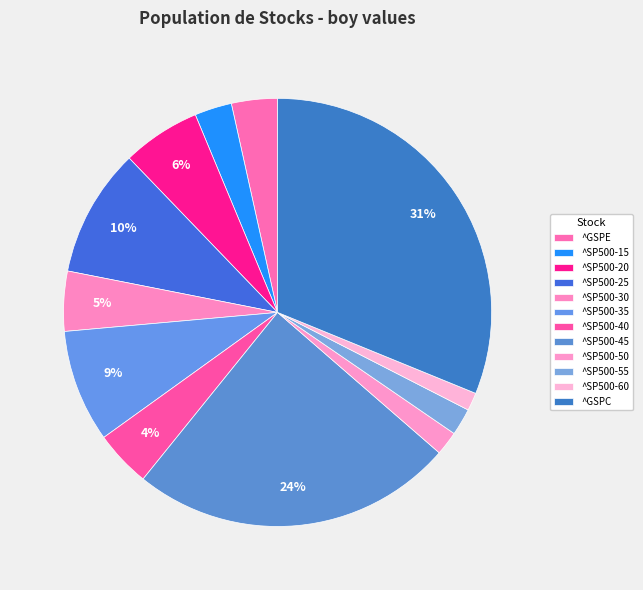

Which category has the smallest portion of the pie?

^SP500-60